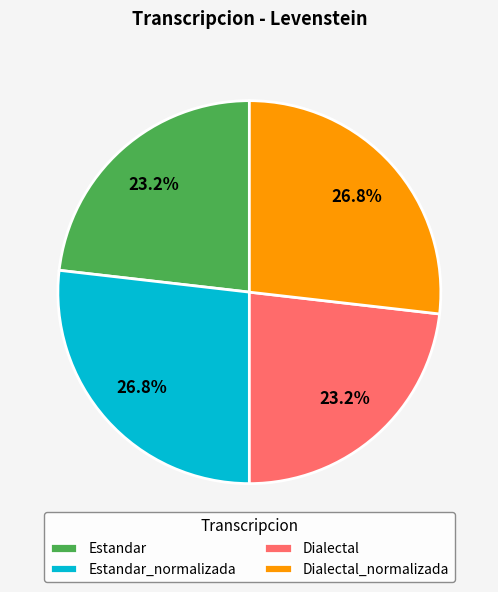

Combined, do Dialectal and Estandar account for over 50%?

No